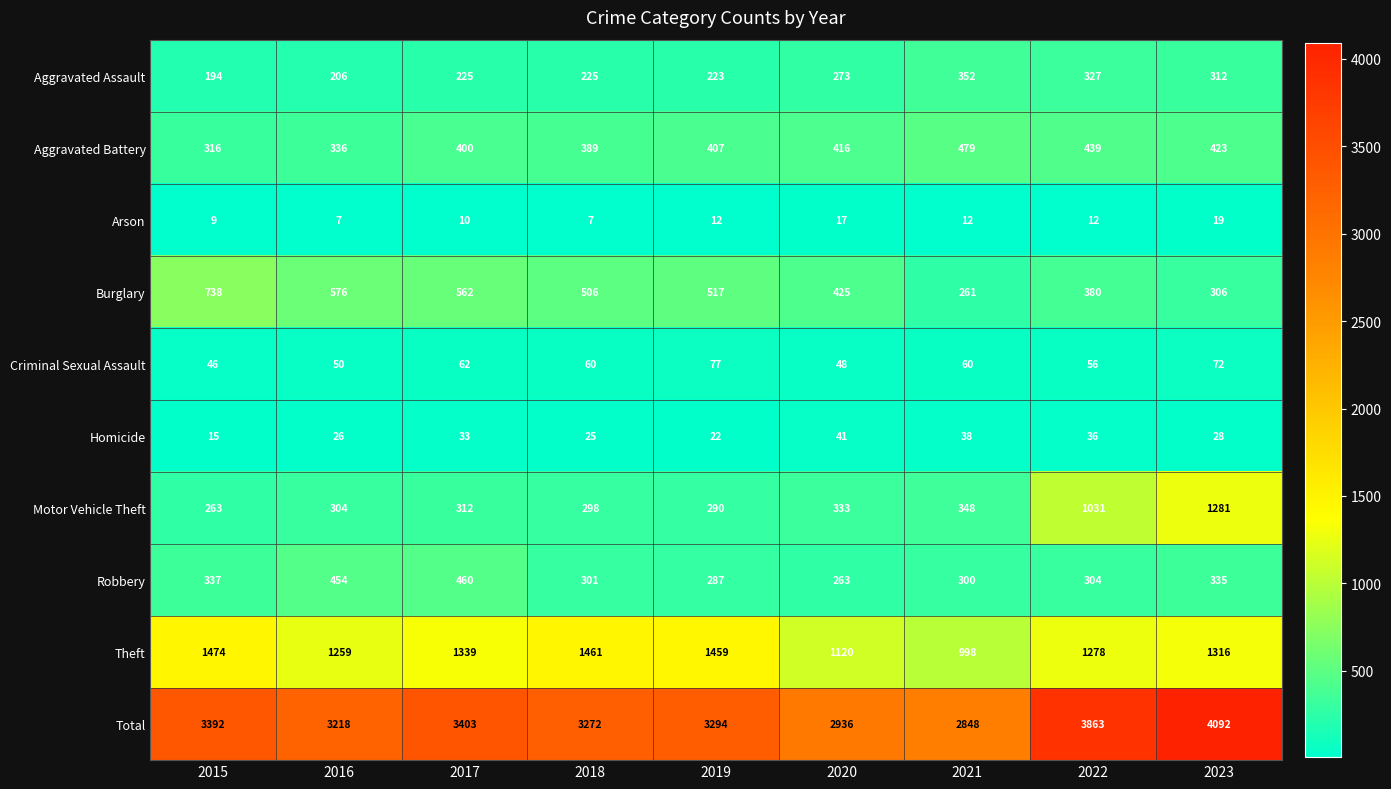

What is the smallest value displayed?

7